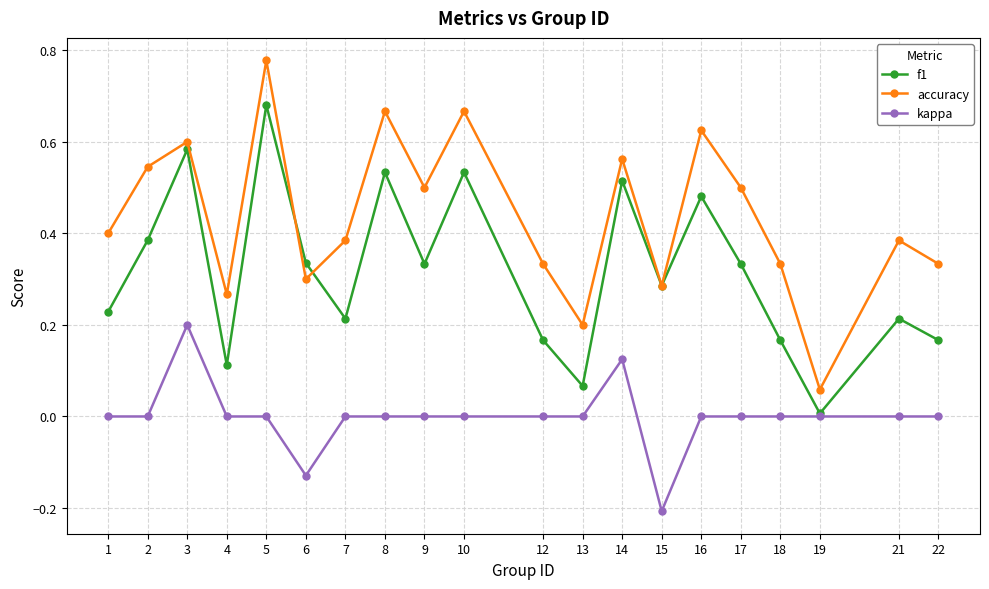

What is the value of the kappa point at the 14th from the left?

-0.2